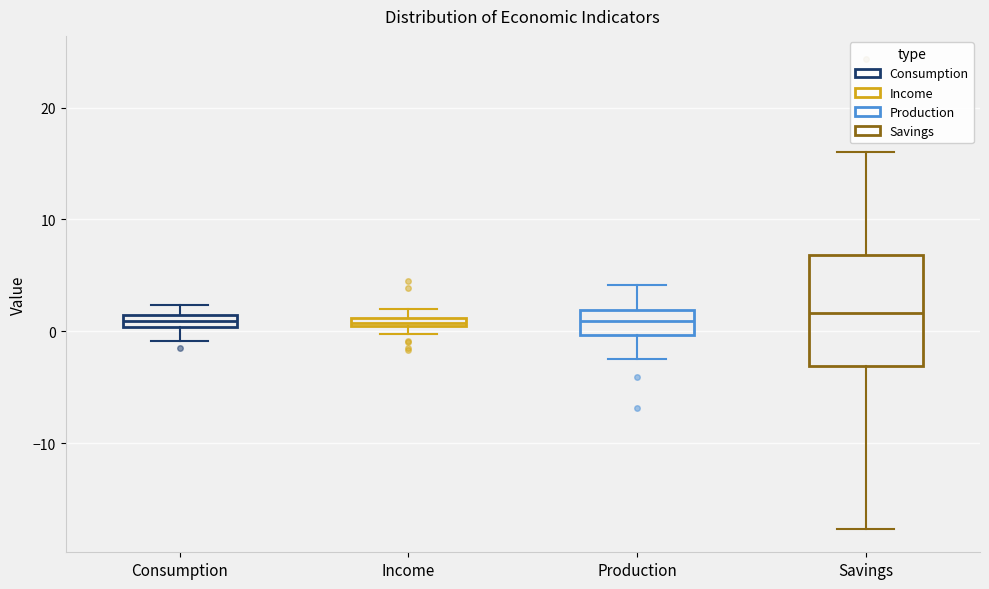

Where is the lower edge of the box for Income on the y-axis? The values are not printed on the chart, so give them approximately, as read against the axis.

0